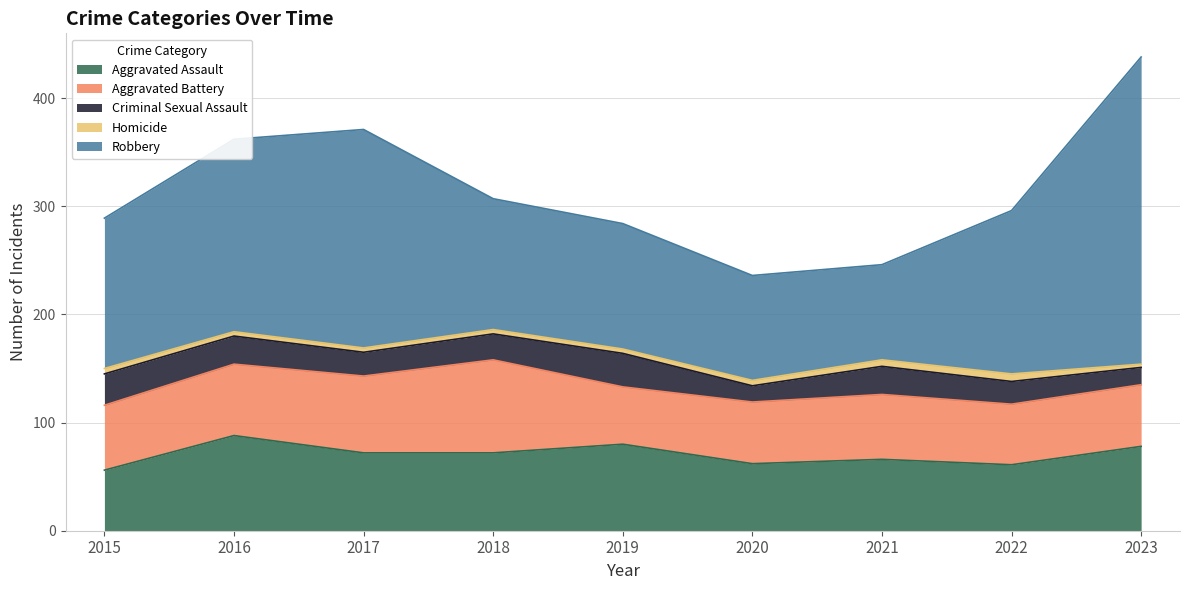

Read the Homicide value at 2022.

7